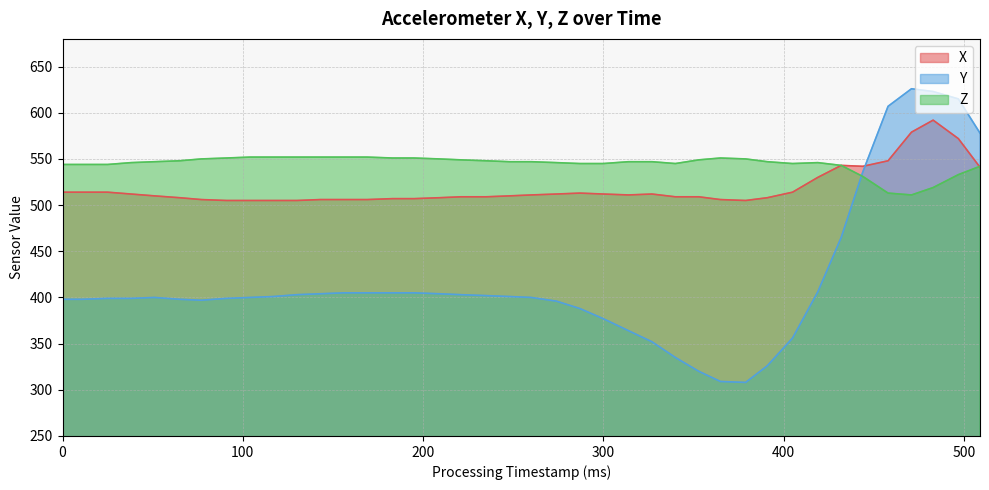

How many intersections are there between Y and X?

1